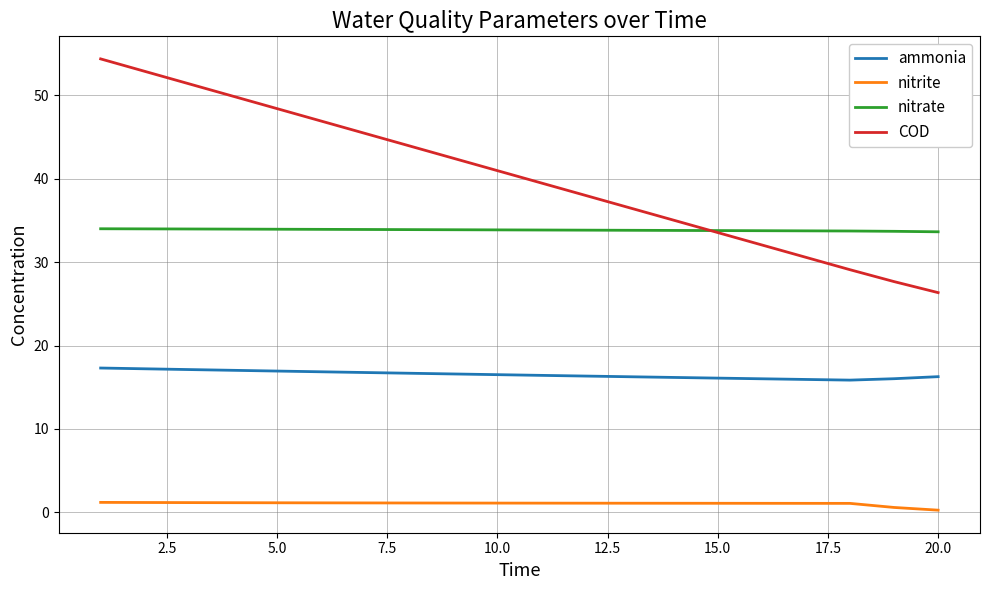

Which series has the widest spread of values?

COD